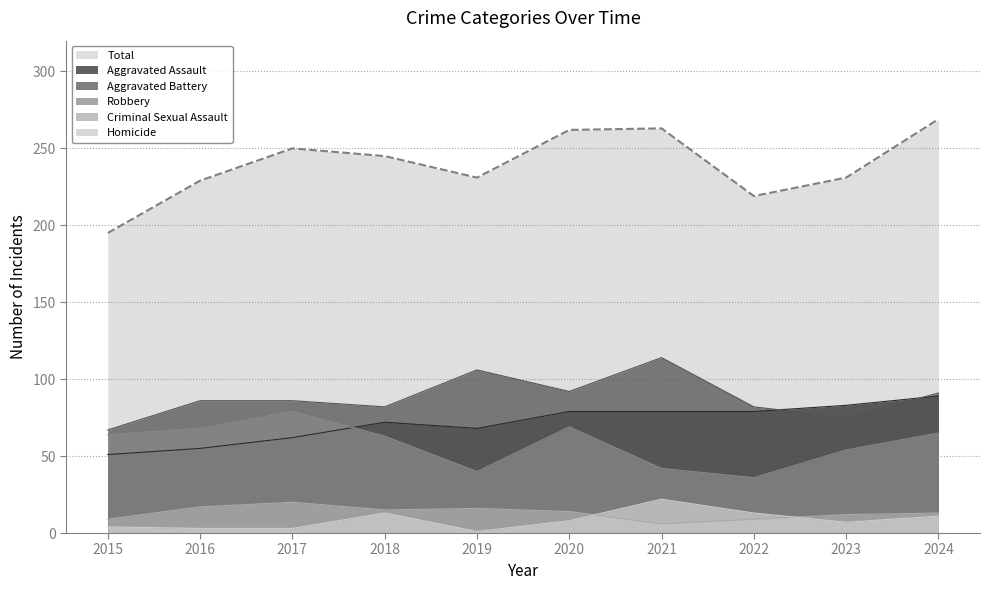

Reading left to right, extract all data points from this chart.

Aggravated Assault: 51	55	62	72	68	79	79	79	83	89
Aggravated Battery: 67	86	86	82	106	92	114	82	75	91
Criminal Sexual Assault: 9	17	20	15	16	14	6	9	12	13
Homicide: 4	3	3	13	1	8	22	13	7	11
Robbery: 64	68	79	63	40	69	42	36	54	65
Total: 195	229	250	245	231	262	263	219	231	269